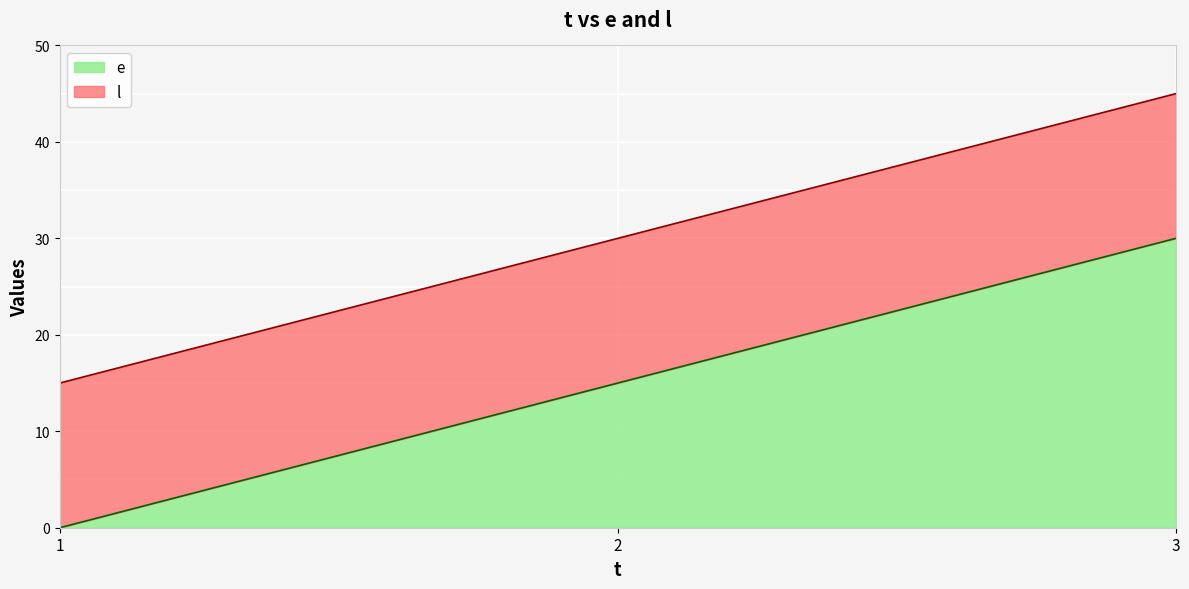

True or false: e has a value of 3 at 2.

False